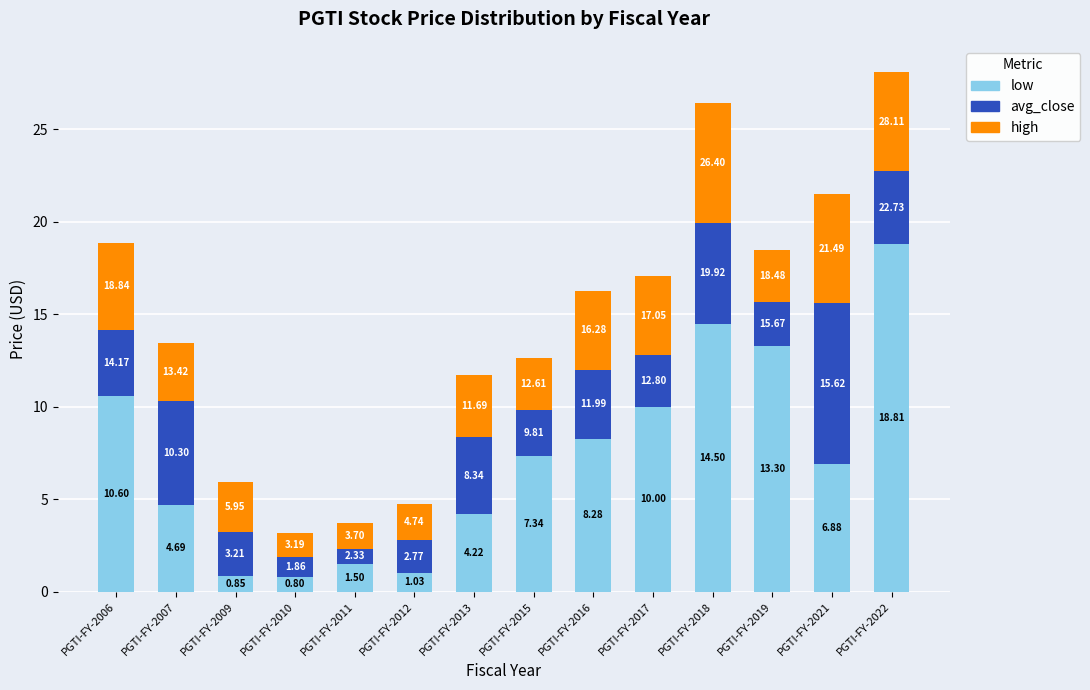

True or false: low has a value of 0.8 at PGTI-FY-2010.

True